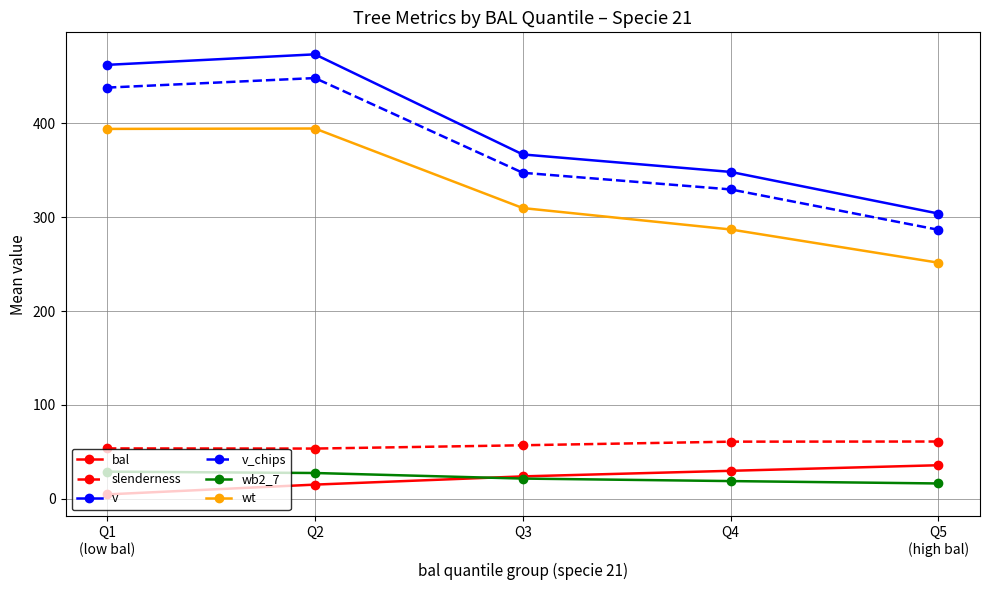

How many distinct data groups are displayed?

6